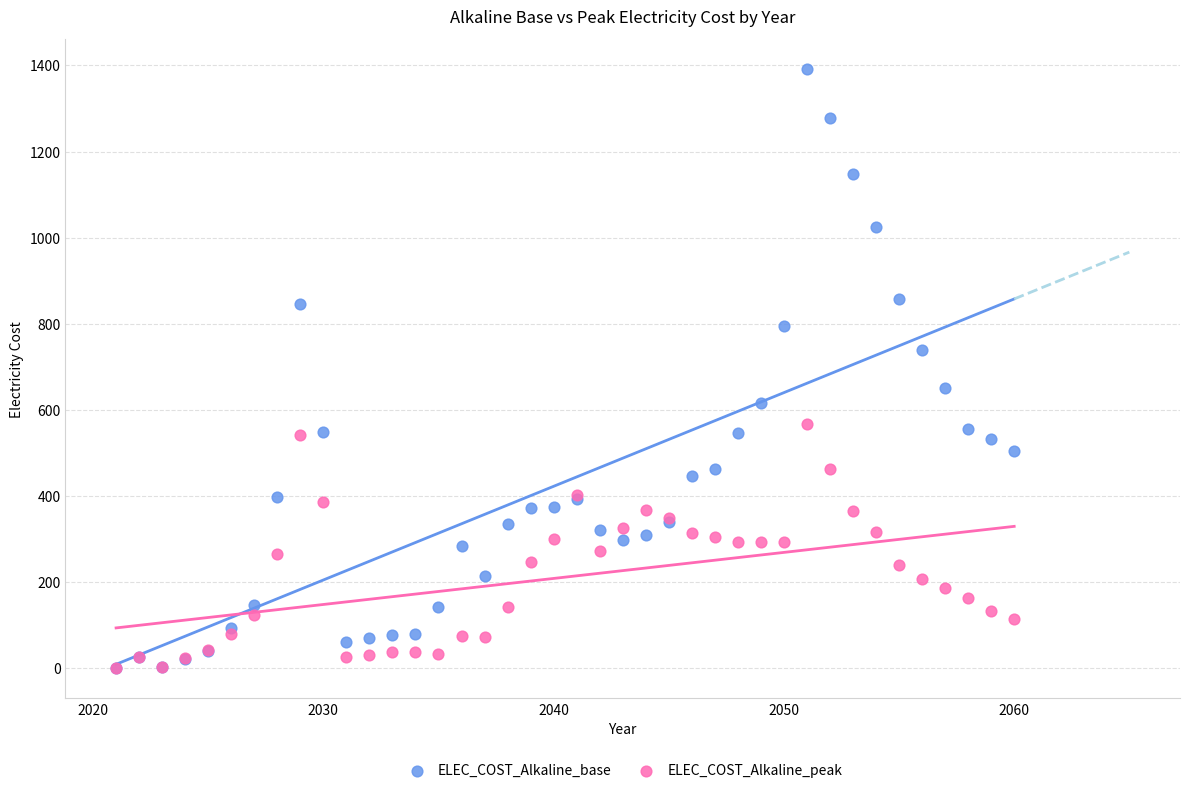

Which series reaches the maximum Y coordinate?

ELEC_COST_Alkaline_base